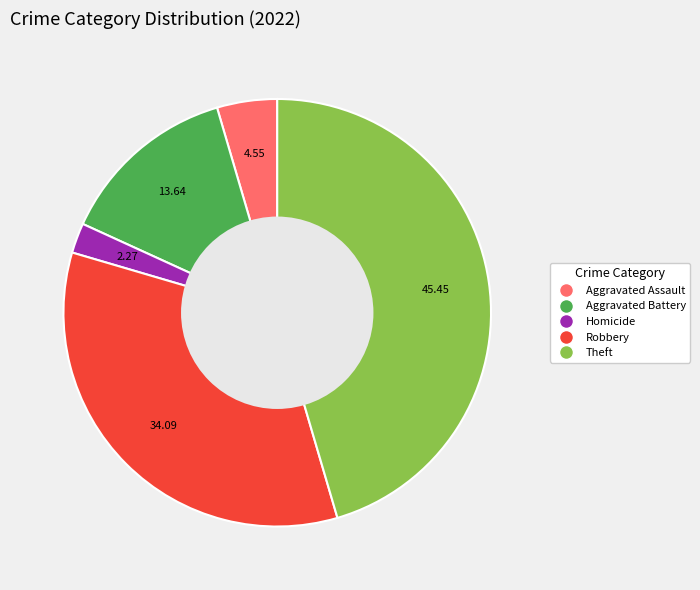

Is there any slice that represents more than half of the pie?

No